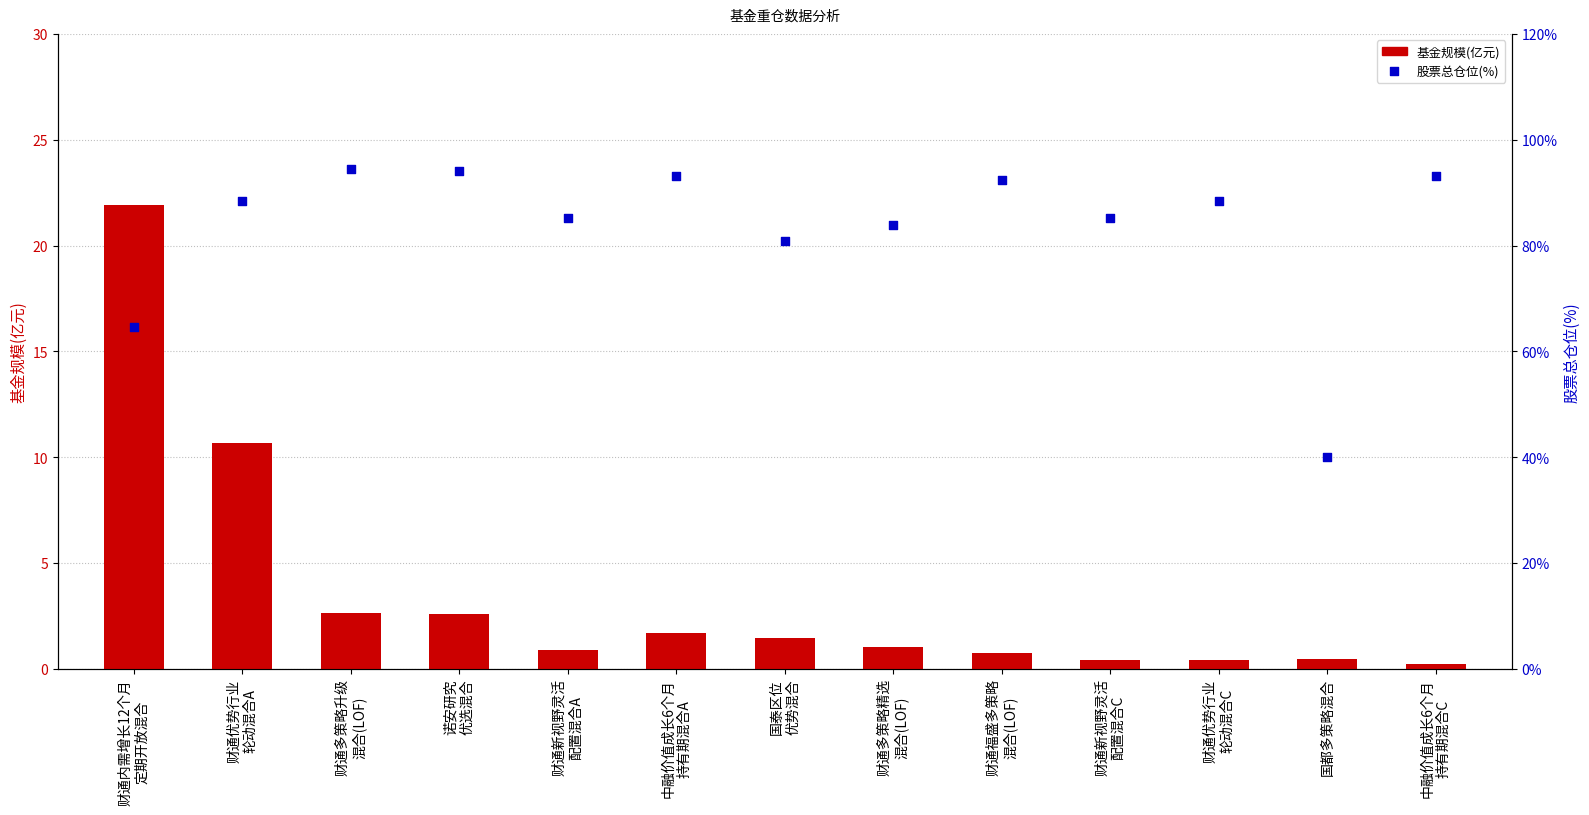

What are all the series names shown in the legend?

基金规模(亿元), 股票总仓位(%)